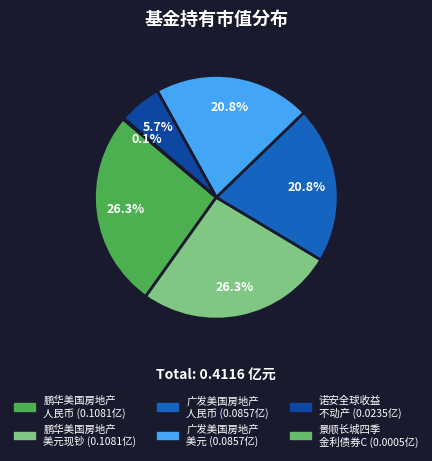

Which slice is the largest?

鹏华美国房地产(QDII)人民币